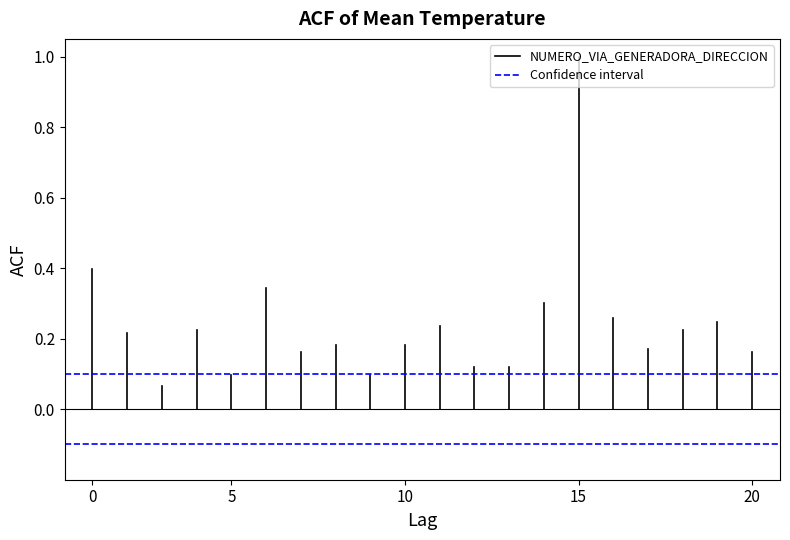

Is the value of NUMERO_VIA_GENERADORA_DIRECCION at 5 greater than the value of Confidence interval at 5?

Yes